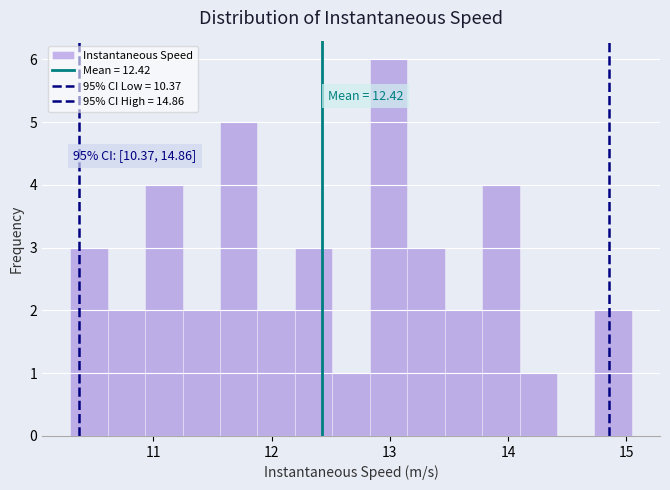

Around what value on the x-axis is the tallest bar? Give the approximate position of its centre, as read against the axis.

13.0